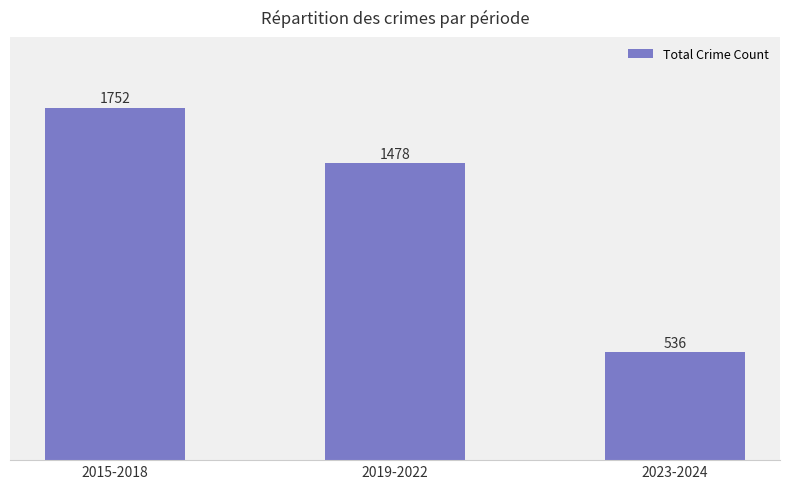

Approximately how many times larger is the value at 2019-2022 compared to 2015-2018?

0.8